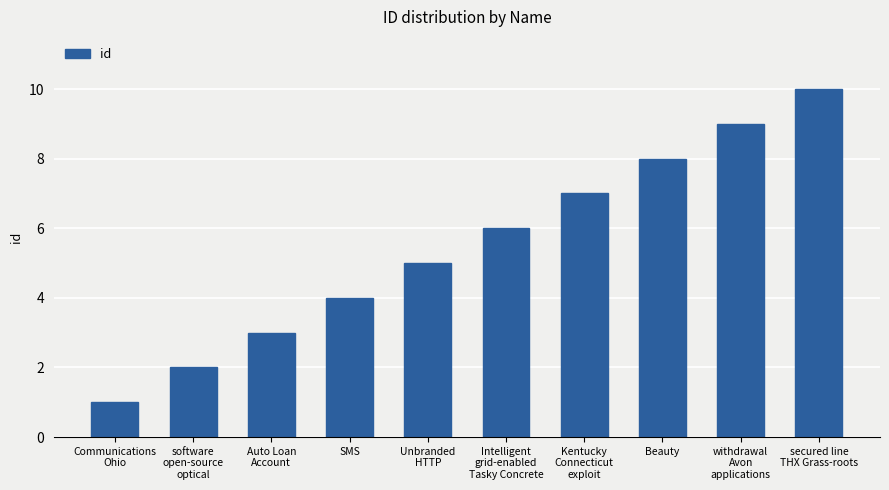

Which label corresponds to the largest value in the chart?

secured line
THX Grass-roots